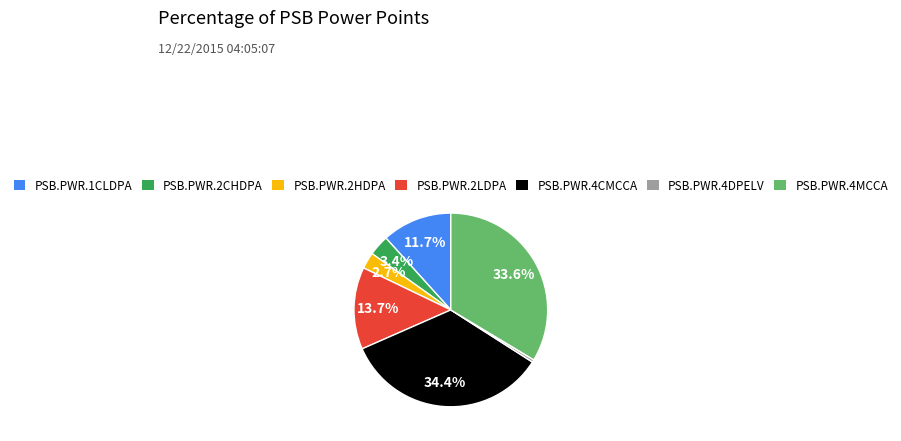

Combined, what portion of the pie is PSB.PWR.2CHDPA and PSB.PWR.4CMCCA?

37.8%